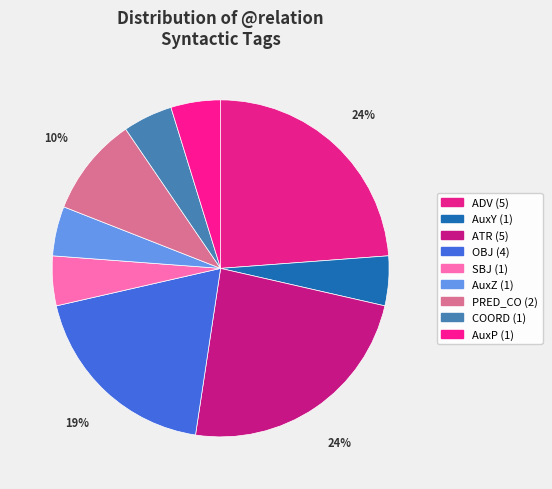

Approximately how many times larger is the value at COORD compared to PRED_CO?

0.5